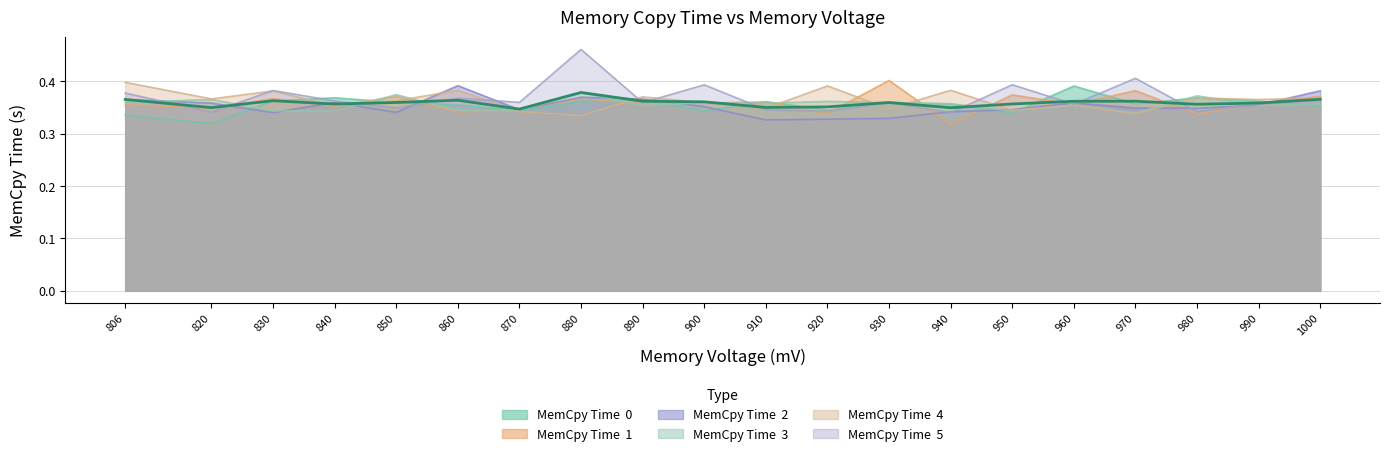

At which category does MemCpy Time  3 reach its first local valley?

990